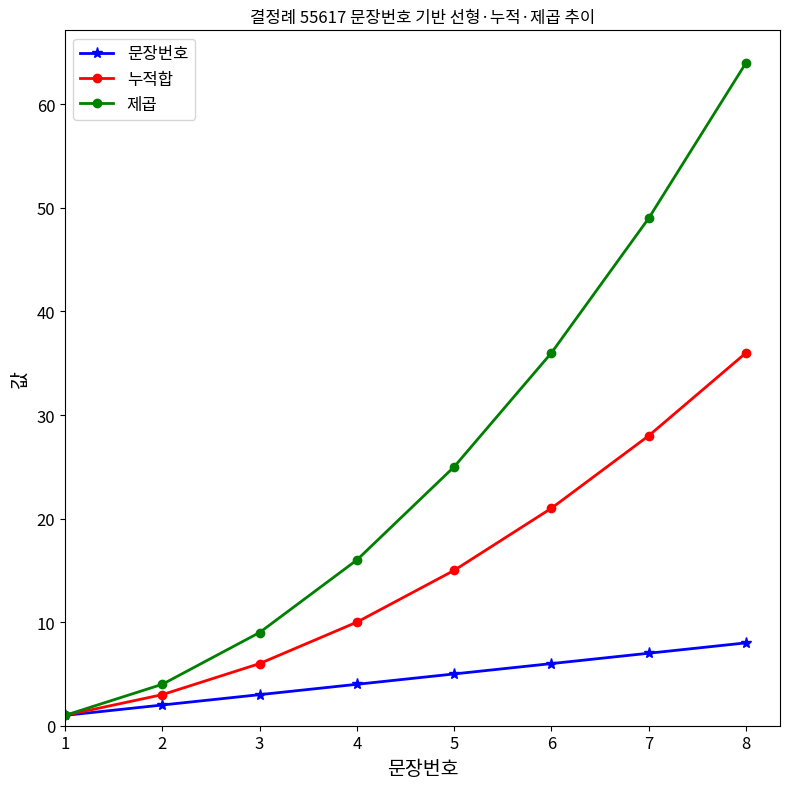

Which series has the widest spread of values?

제곱